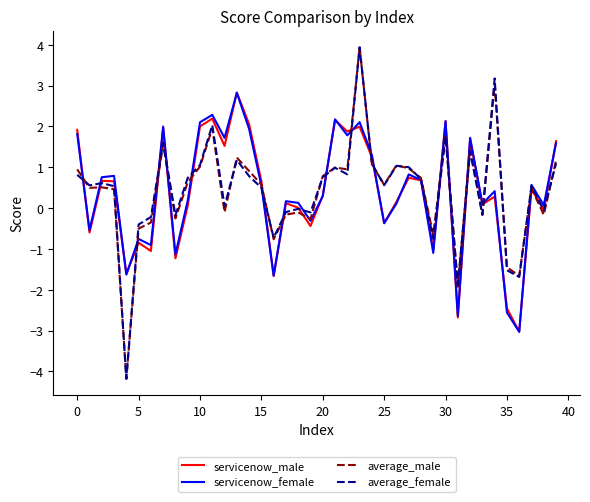

What is the maximum value shown in the chart?

3.9